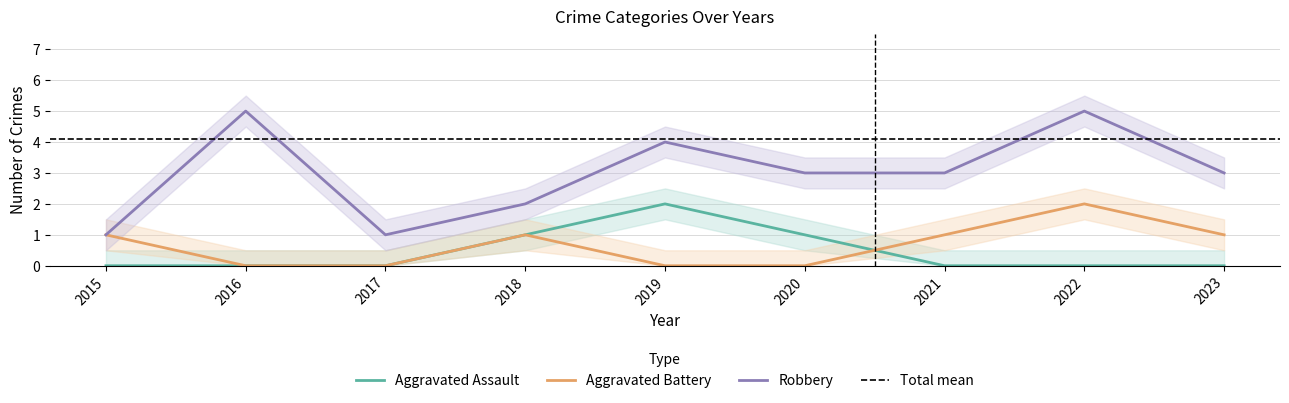

What is the difference between the maximum and minimum values in the Aggravated Battery series?

2